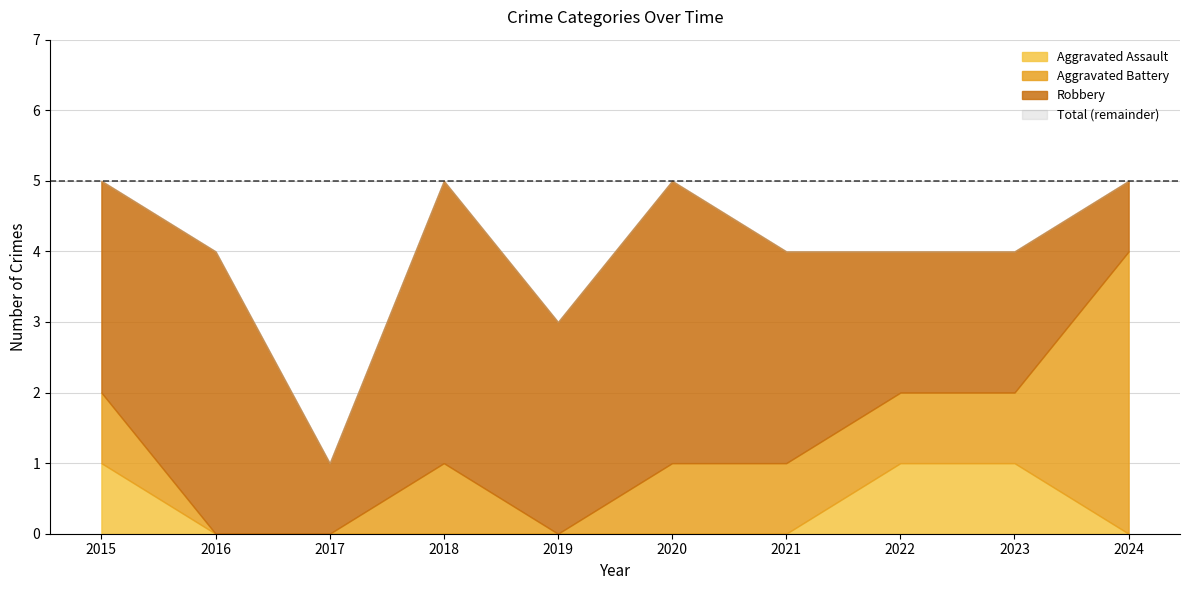

In Robbery, how many points are lower than both neighbors (excluding endpoints)?

2